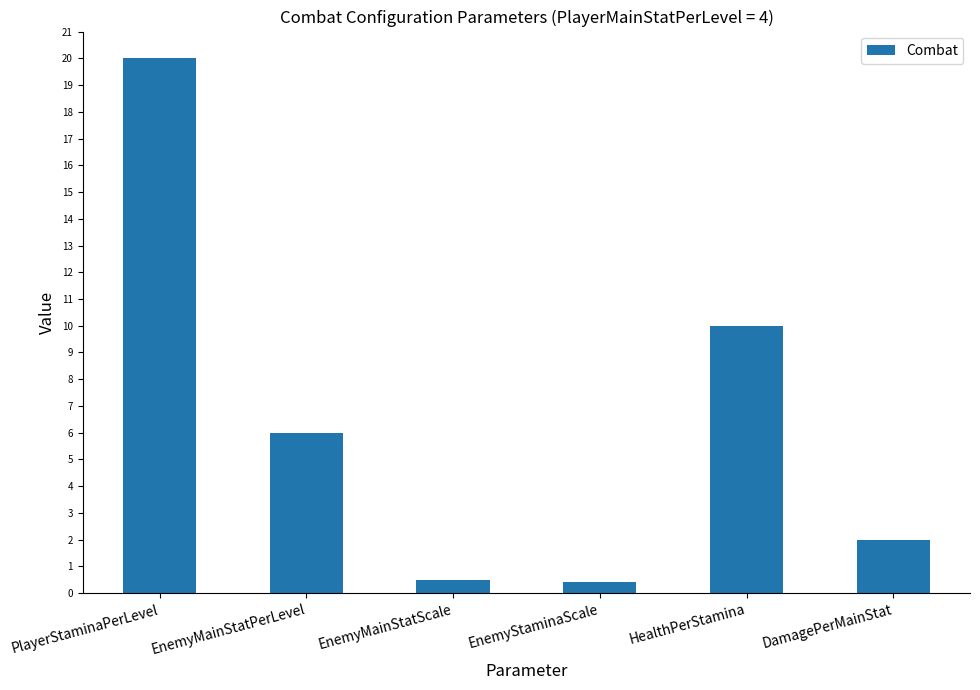

What is the label of the 2nd bar from the left?

EnemyMainStatPerLevel